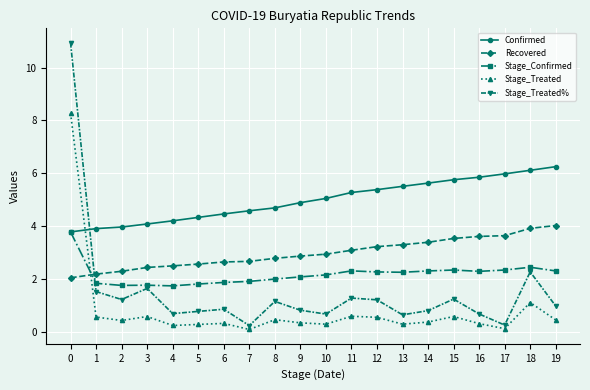

Is it true that Stage_Confirmed equals 2.4 at 18?

True